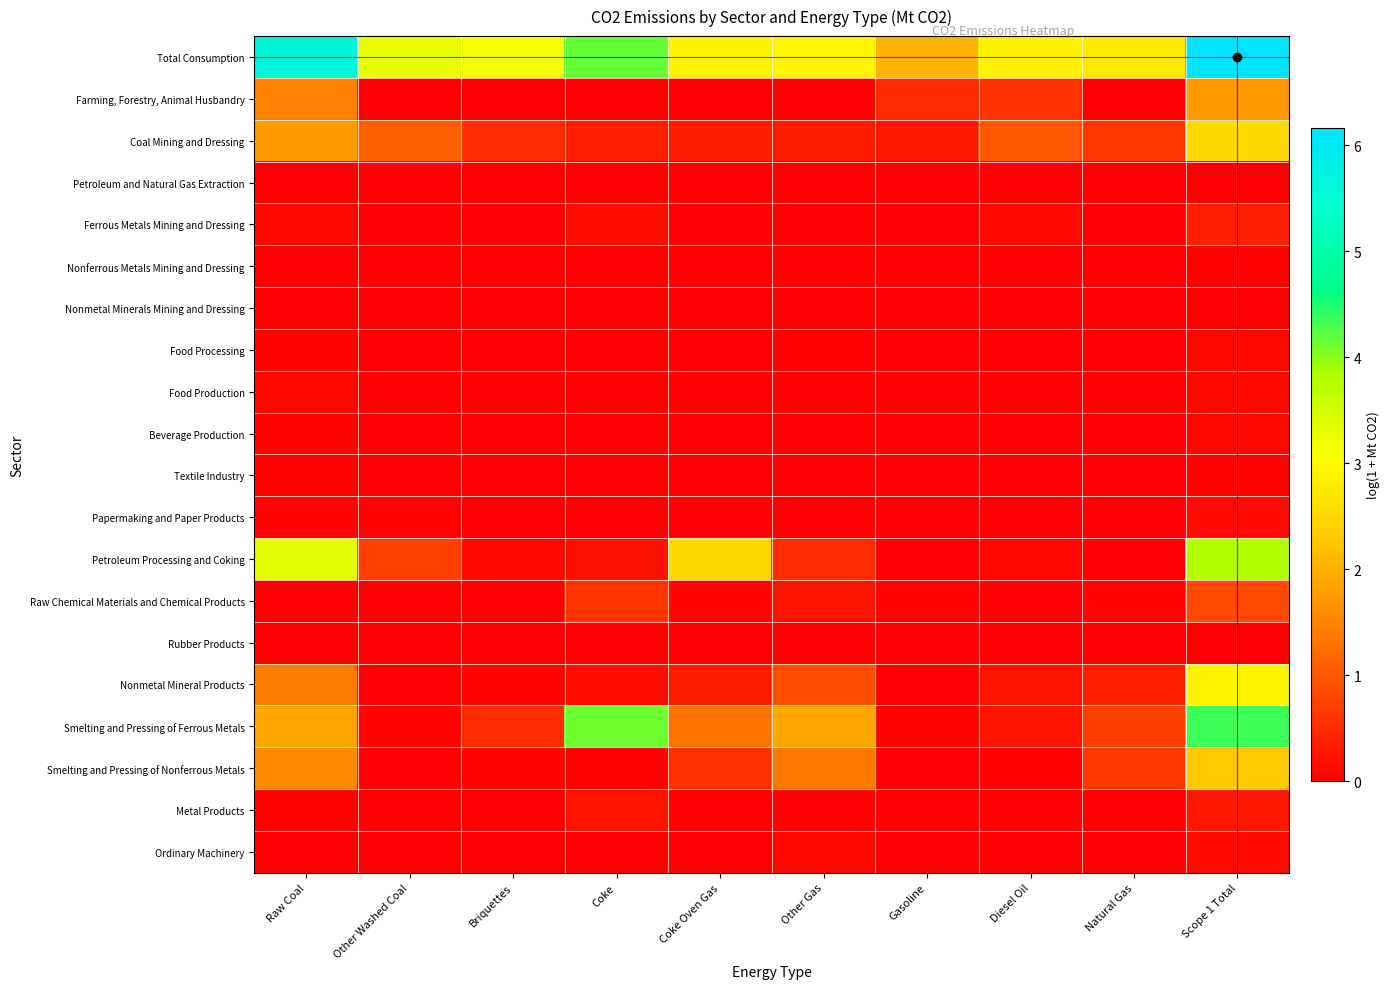

Count the number of data series in this chart.

20